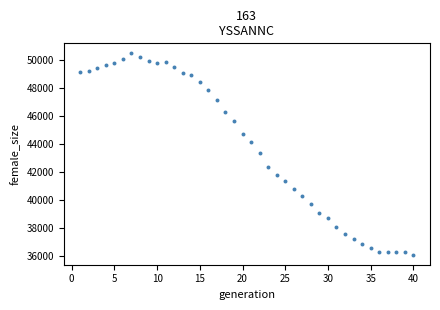

What is the range of Y values (max minus min)?

14324